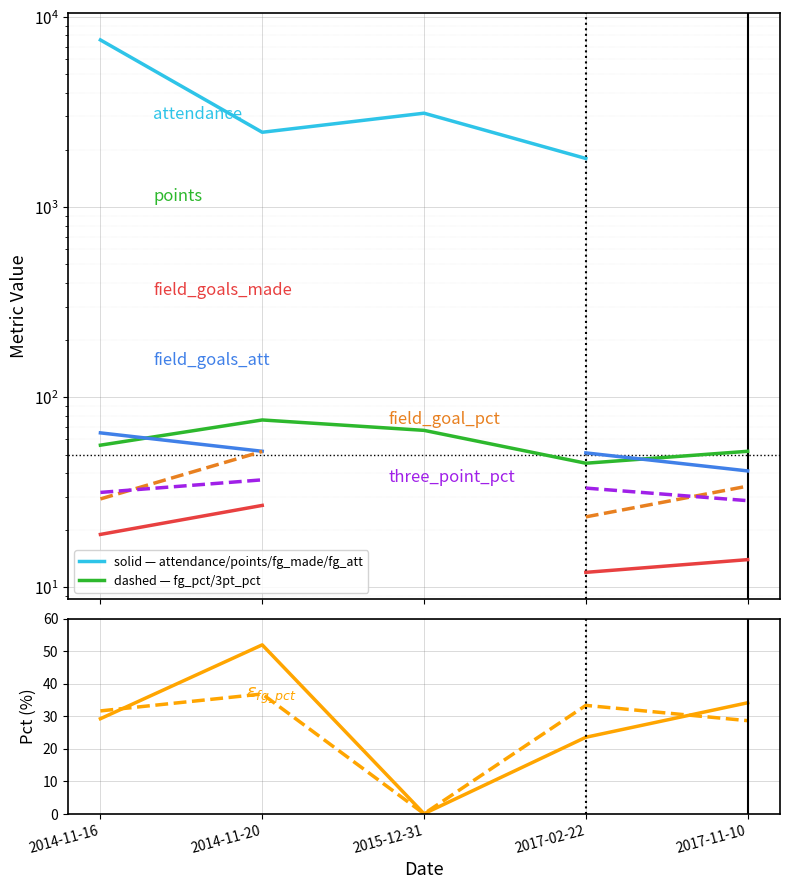

True or false: points and three_point_pct intersect in this chart.

False